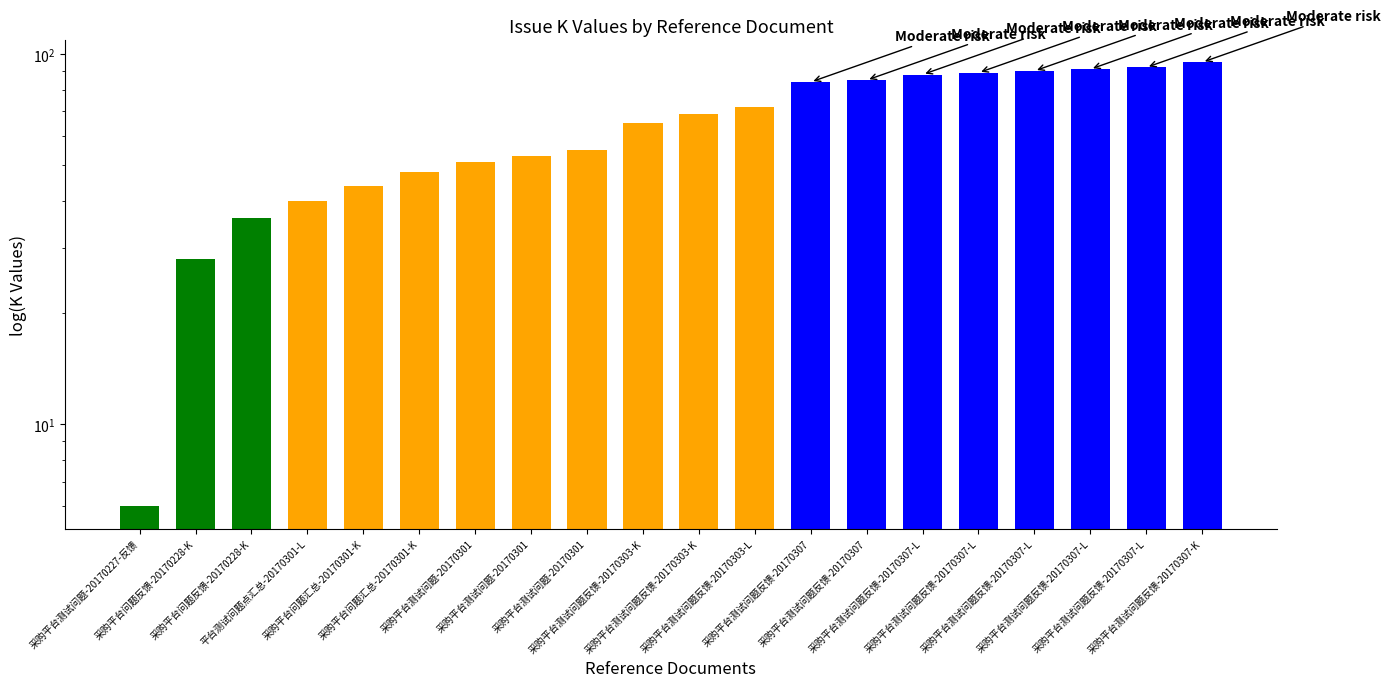

Count the number of values greater than 69.

9